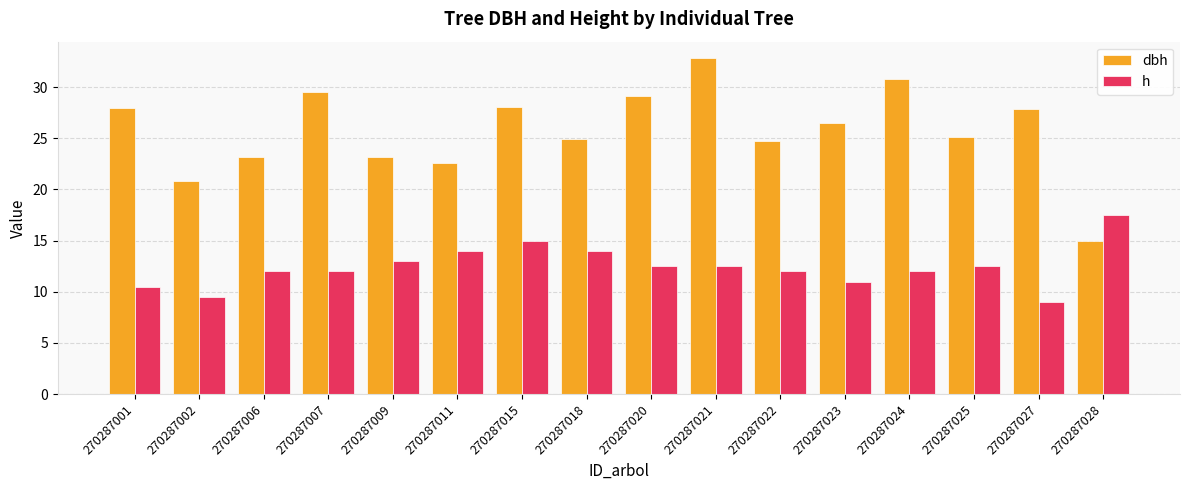

What is the value of the dbh bar at the 16th from the left?

15.0